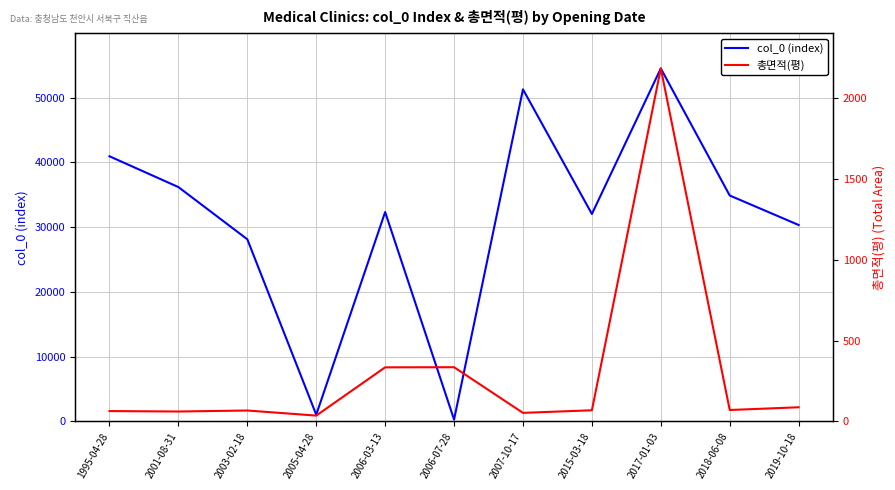

How many distinct data groups are displayed?

2